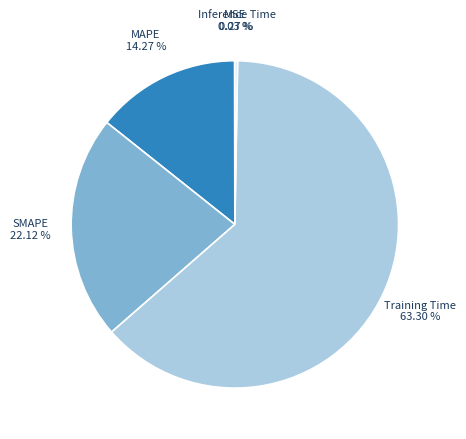

Is there any slice that represents more than half of the pie?

Yes